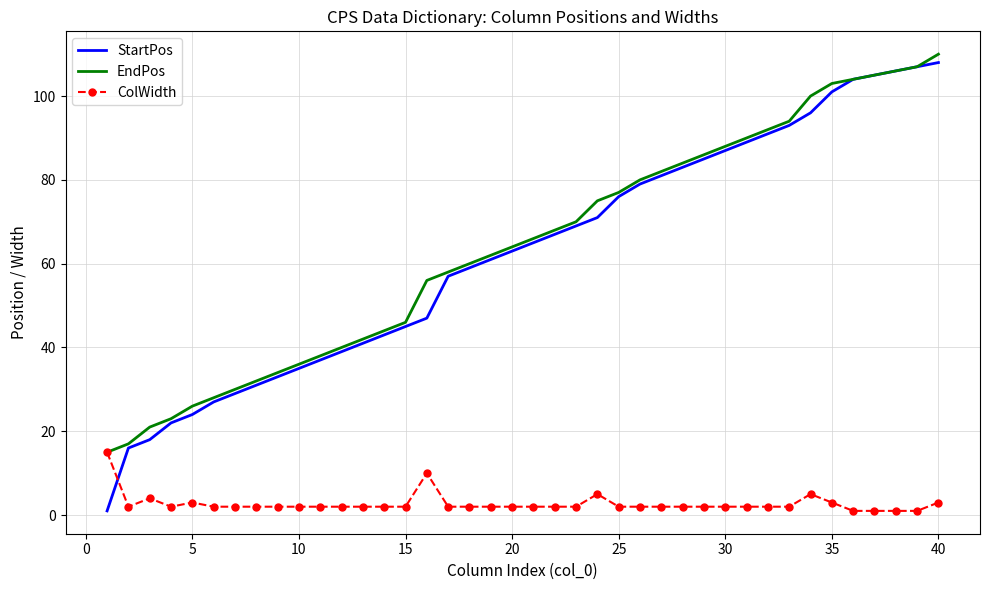

What is the difference between the maximum and minimum values in the EndPos series?

95